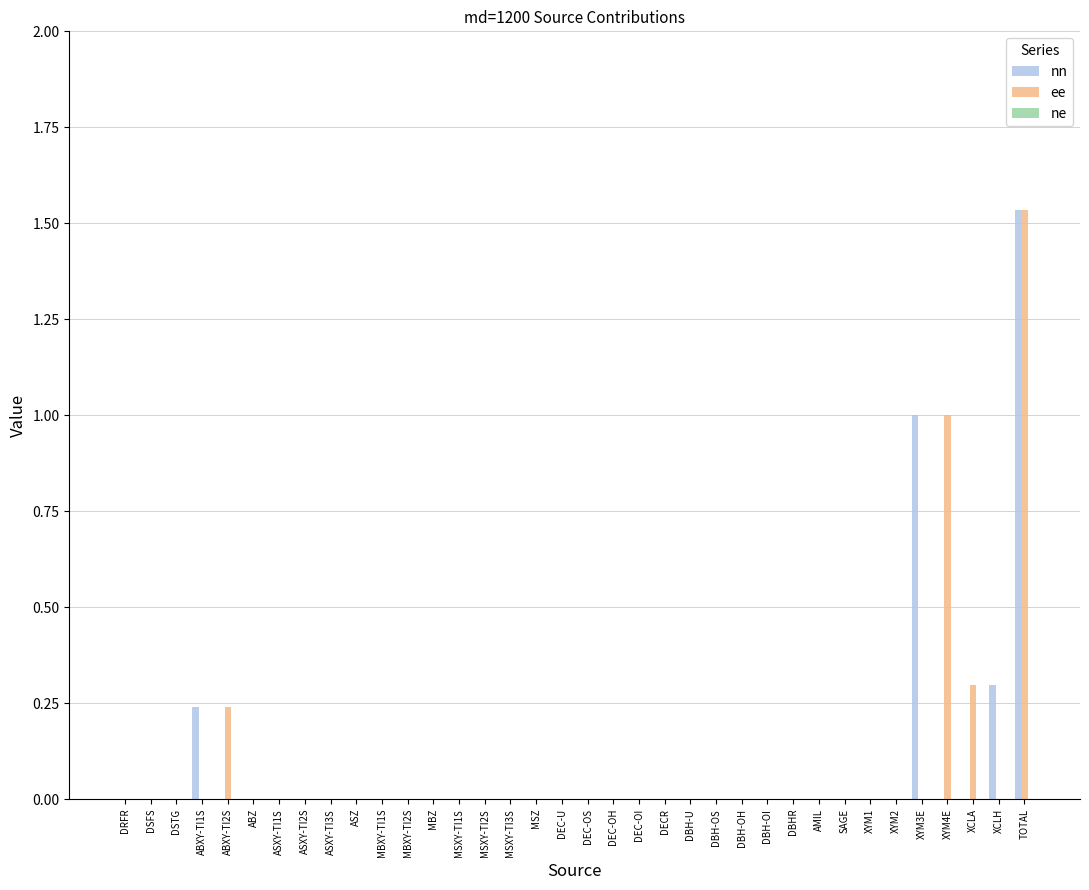

The nn series shows -0.6 at DBH-U. True or false?

False